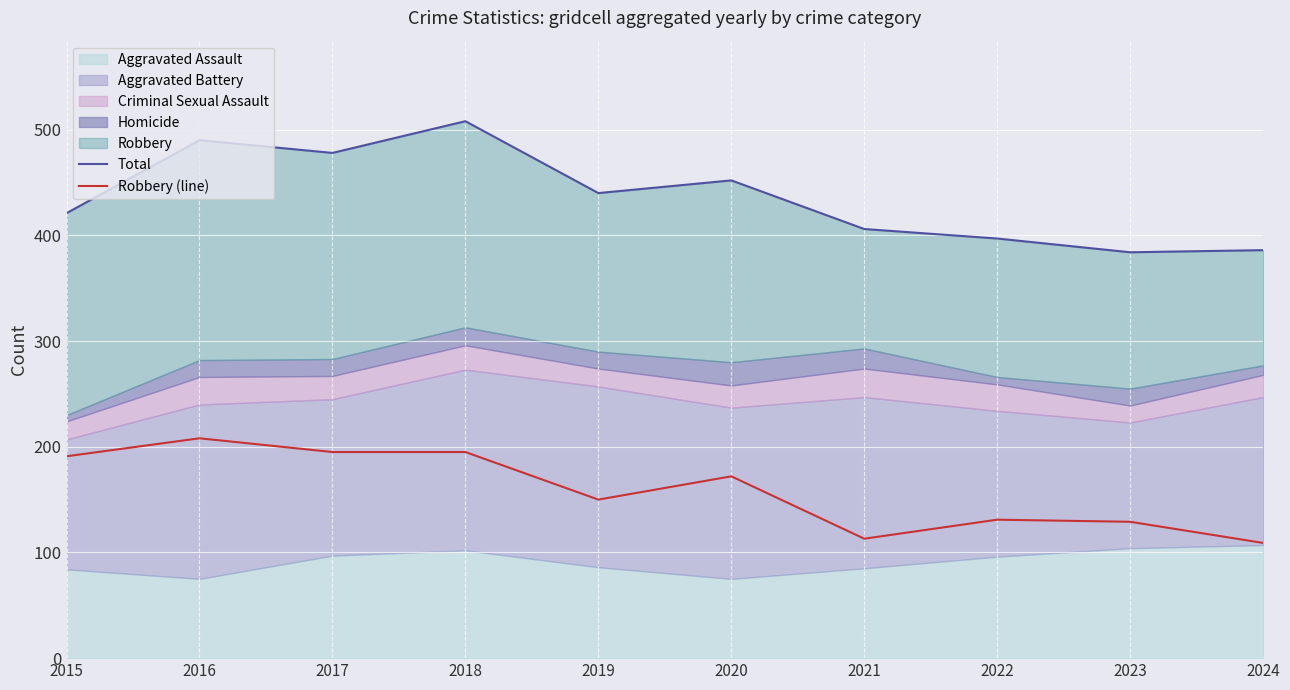

What is the greatest value displayed?

508